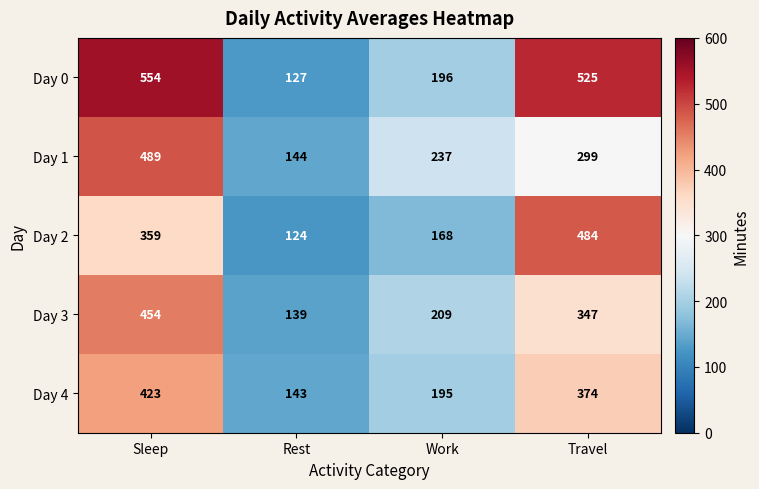

What is the total value across all series at Rest?

677